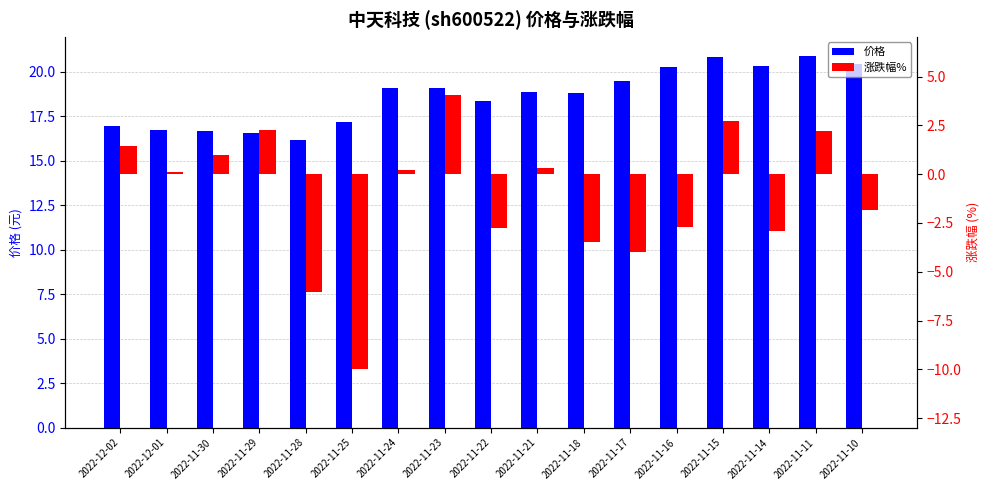

Between 2022-11-30 and 2022-11-18, which series saw the biggest shift?

涨跌幅%